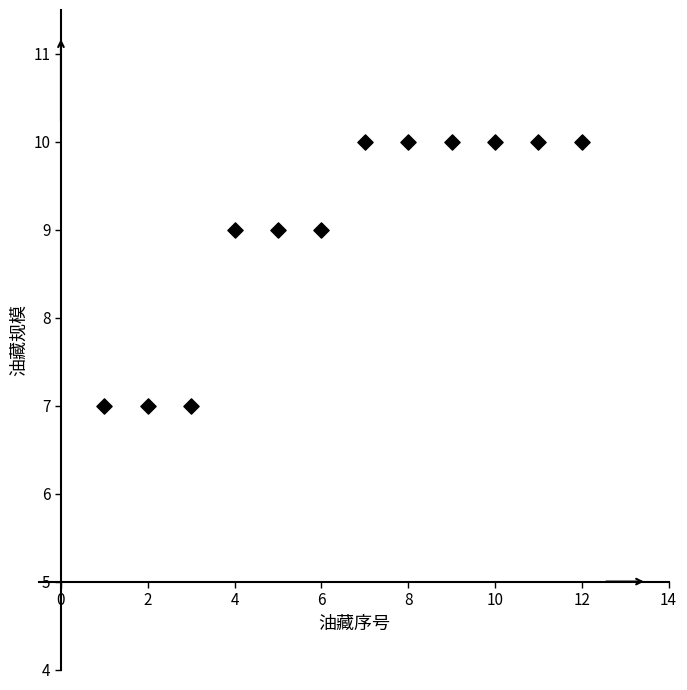

What is the average Y value?

9